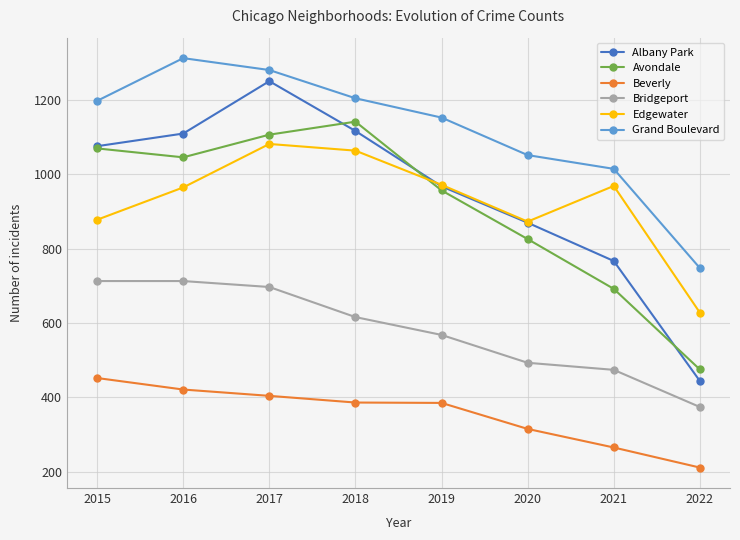

Which series has the largest total across all categories?

Grand Boulevard